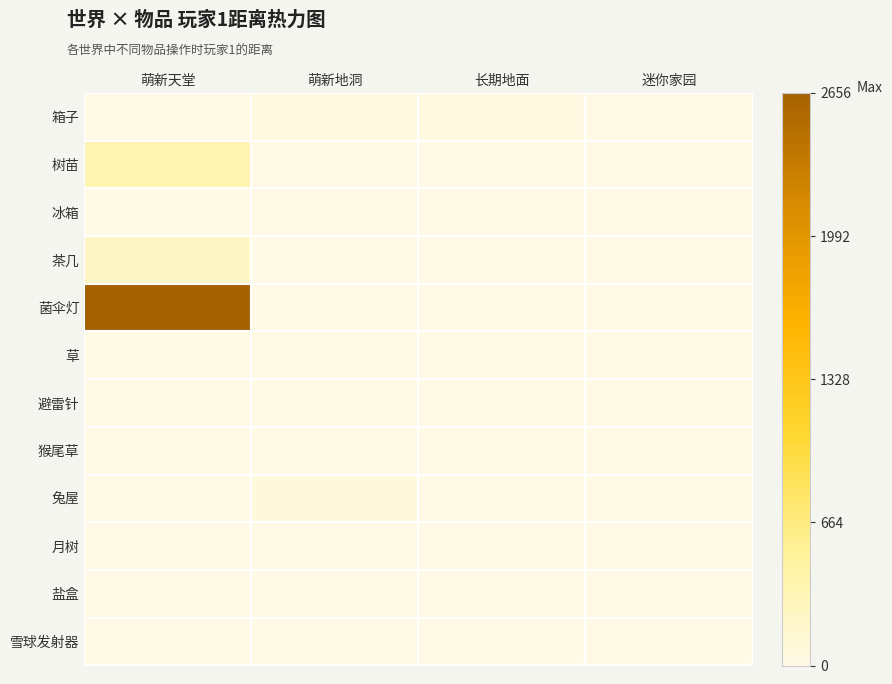

Which label corresponds to the smallest value in the chart?

萌新天堂